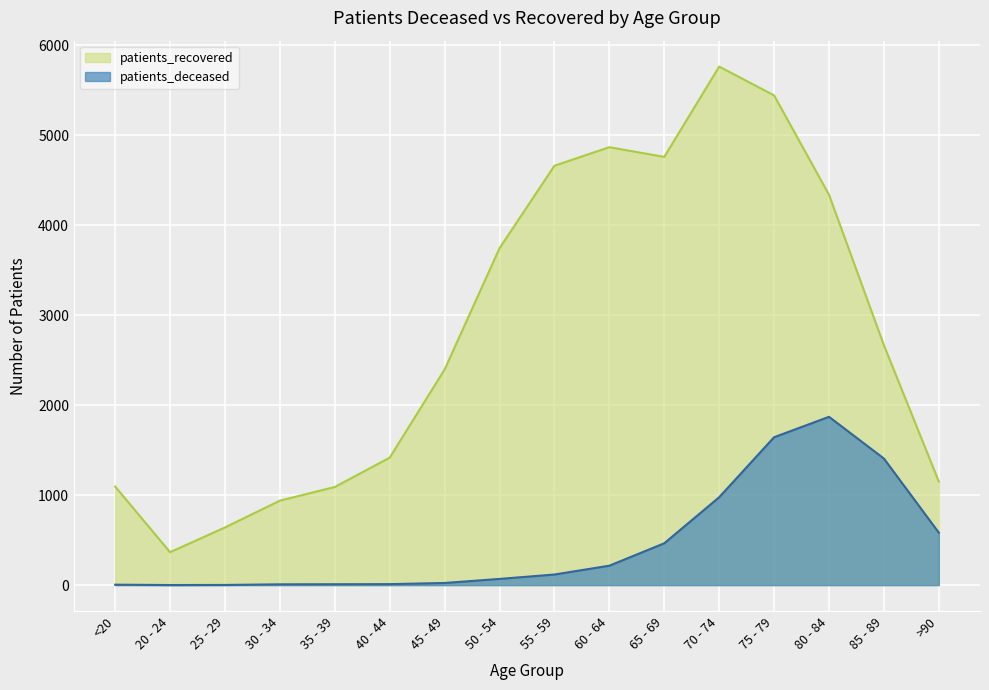

Reading left to right, list all the values displayed in this chart.

patients_deceased: <20=5	20 - 24=1	25 - 29=2	30 - 34=9	35 - 39=10	40 - 44=11	45 - 49=24	50 - 54=69	55 - 59=118	60 - 64=216	65 - 69=465	70 - 74=977	75 - 79=1644	80 - 84=1871	85 - 89=1407	>90=583
patients_recovered: <20=1096	20 - 24=366	25 - 29=641	30 - 34=939	35 - 39=1091	40 - 44=1417	45 - 49=2397	50 - 54=3745	55 - 59=4662	60 - 64=4868	65 - 69=4760	70 - 74=5764	75 - 79=5444	80 - 84=4340	85 - 89=2667	>90=1151